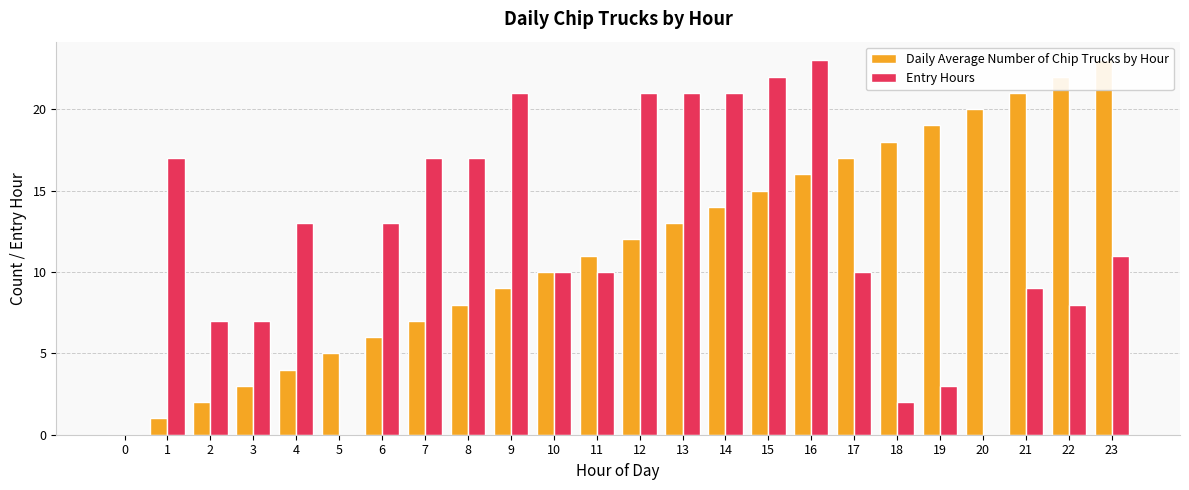

Between 18 and 12, which is larger?

18